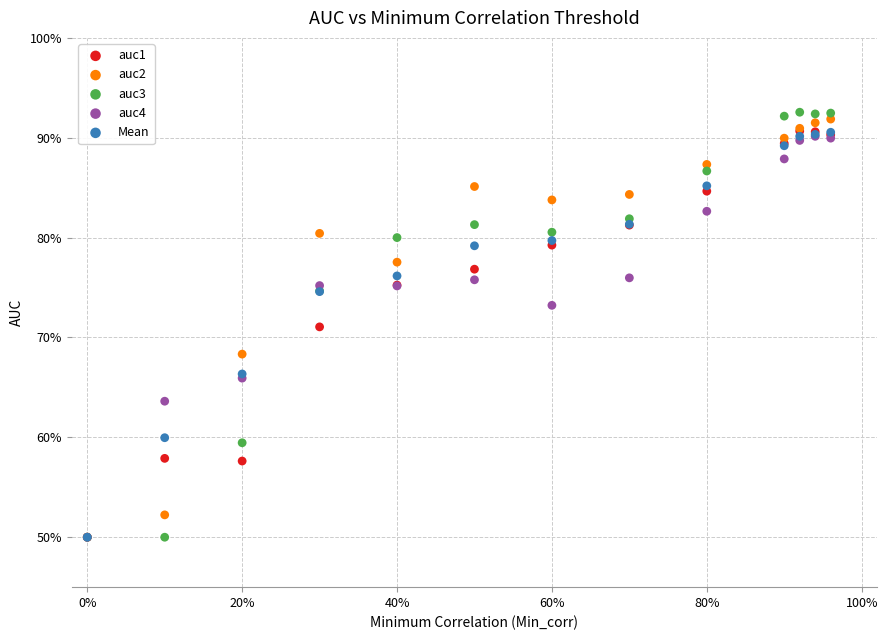

What are all the series names shown in the legend?

auc1, auc2, auc3, auc4, Mean